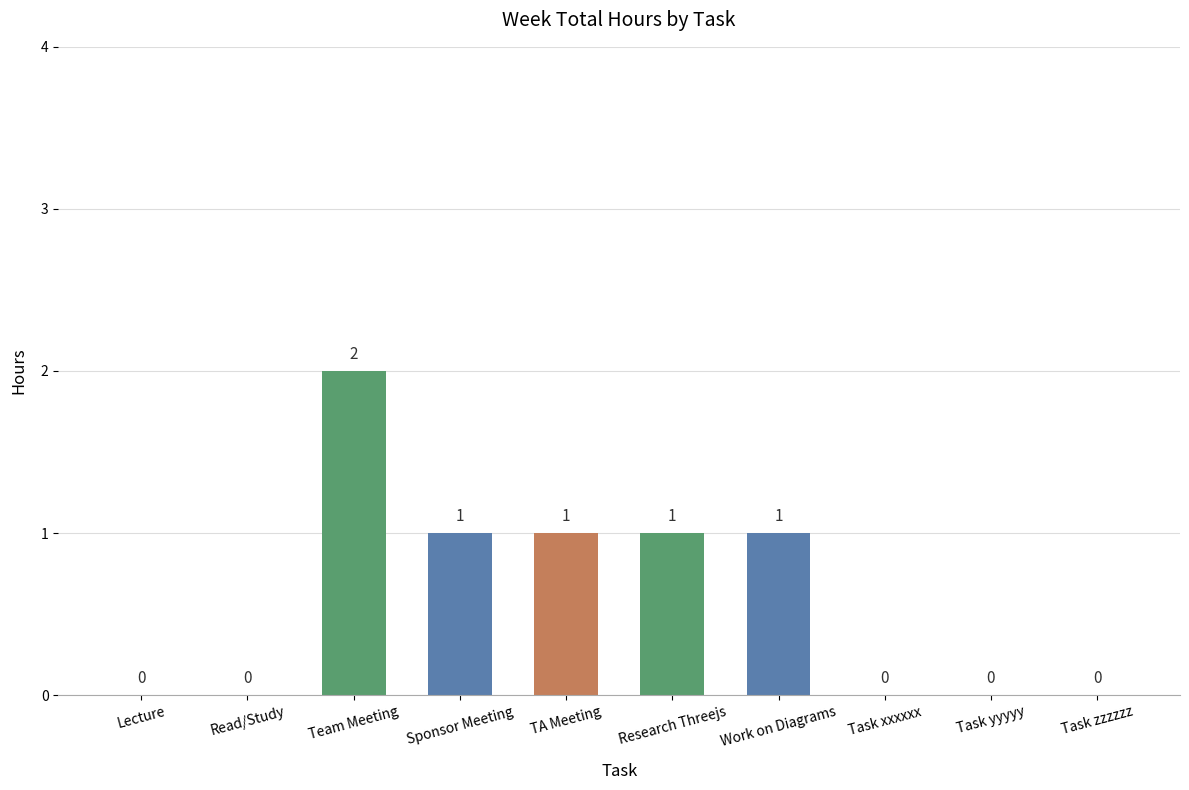

The value at Research Threejs is 1. True or false?

True